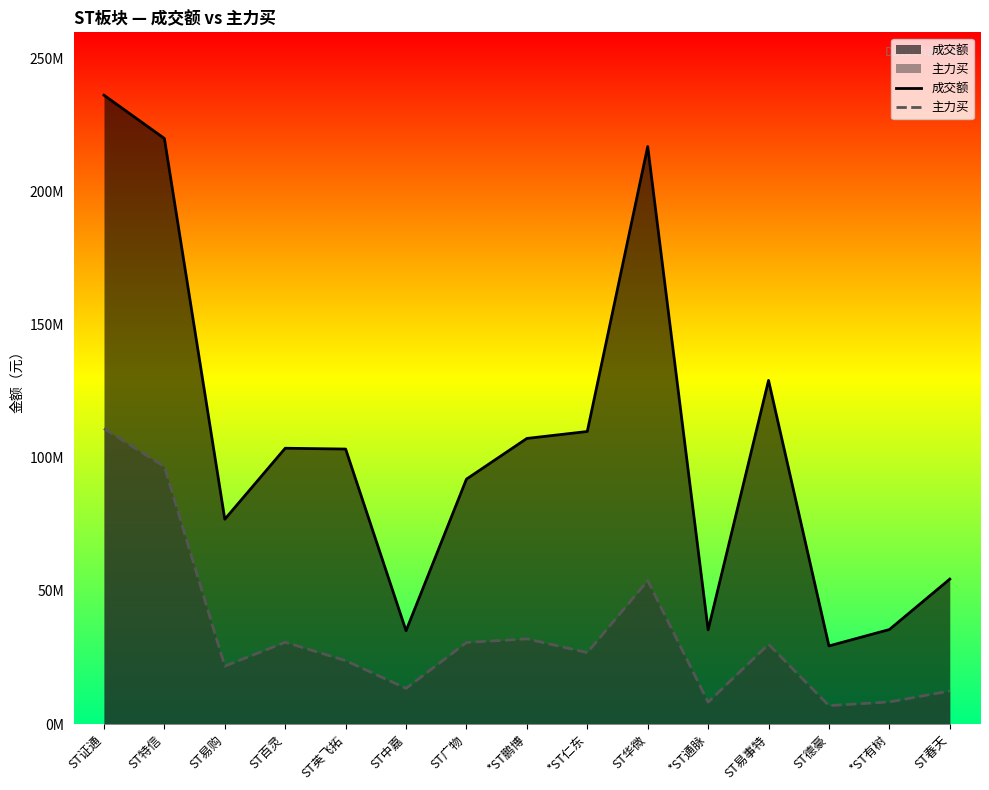

True or false: 成交额 has more than 1 points higher than both neighbors.

True